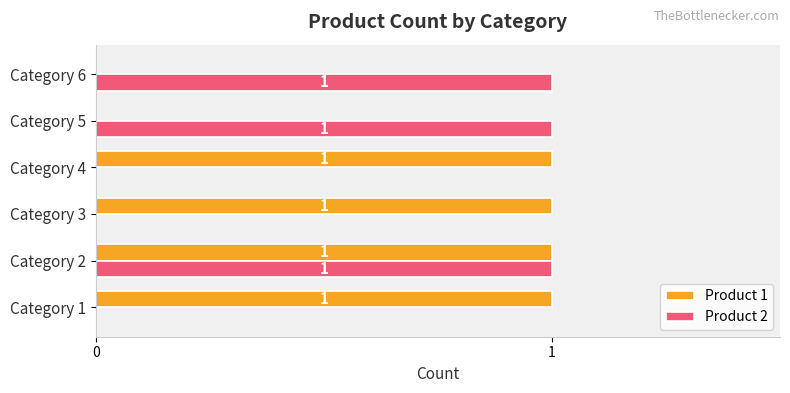

How many positive values does the Product 2 series have?

3